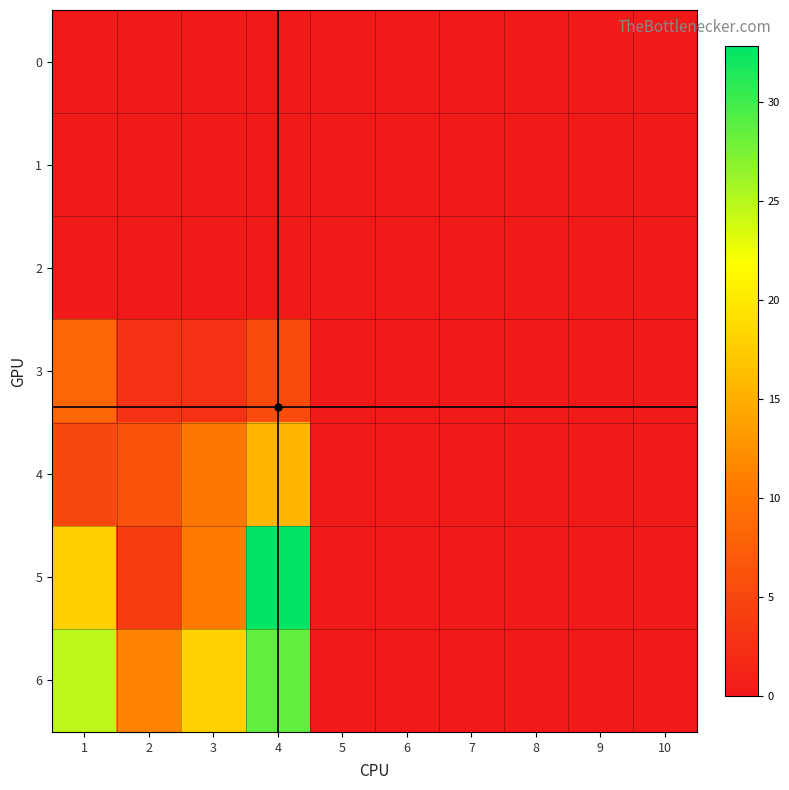

Which category has the highest value across all series?

4